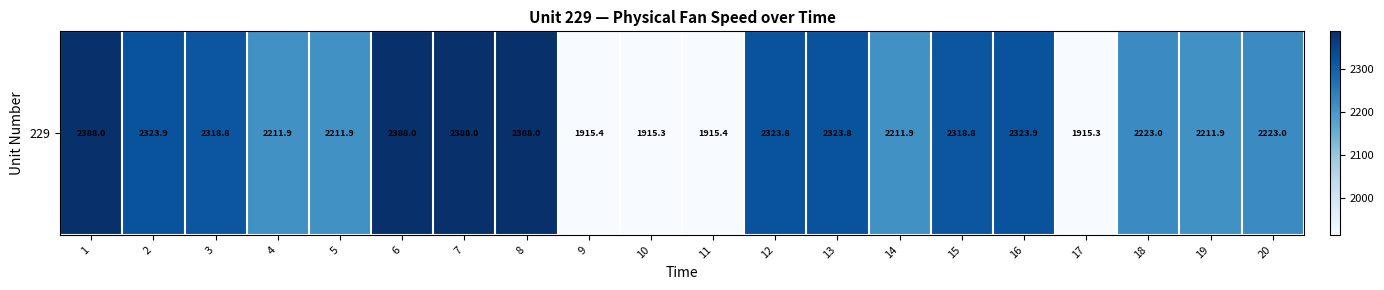

What is the approximate value at 14?

2211.9